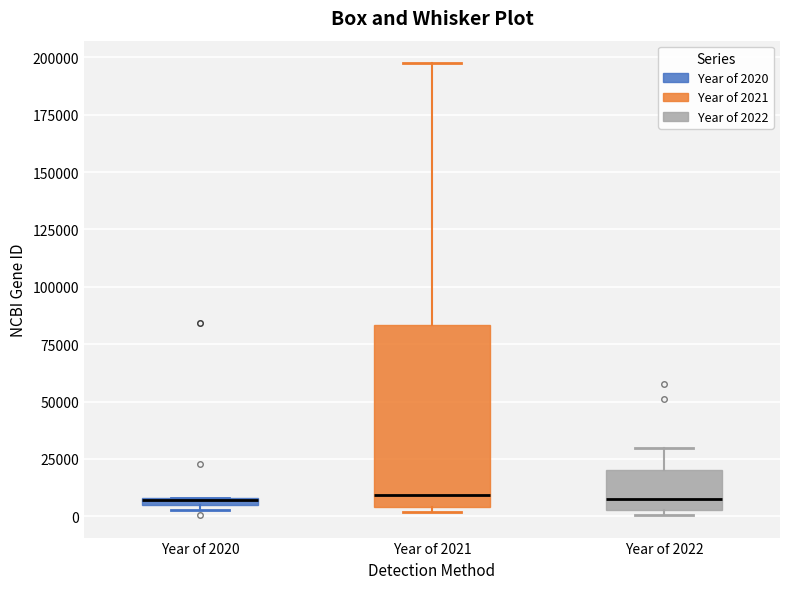

Which box is the tallest, from its lower edge to its upper edge?

Year of 2021